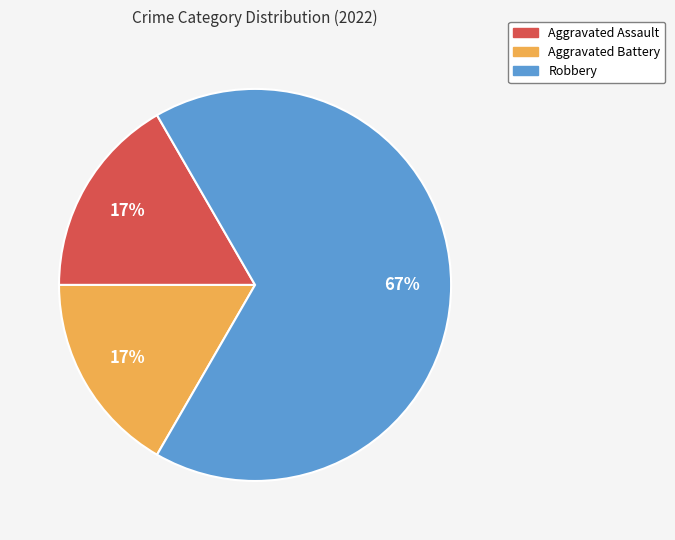

Does Aggravated Battery account for over 50% of the chart?

No